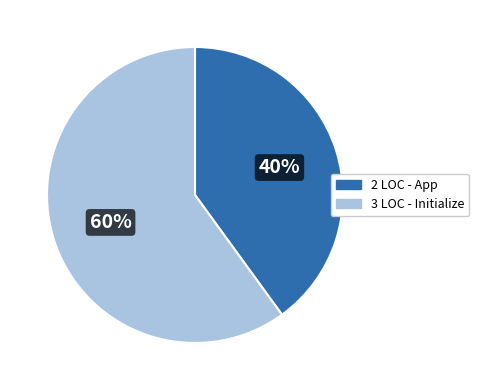

What is the ratio of the value at Initialize to the value at App?

1.5